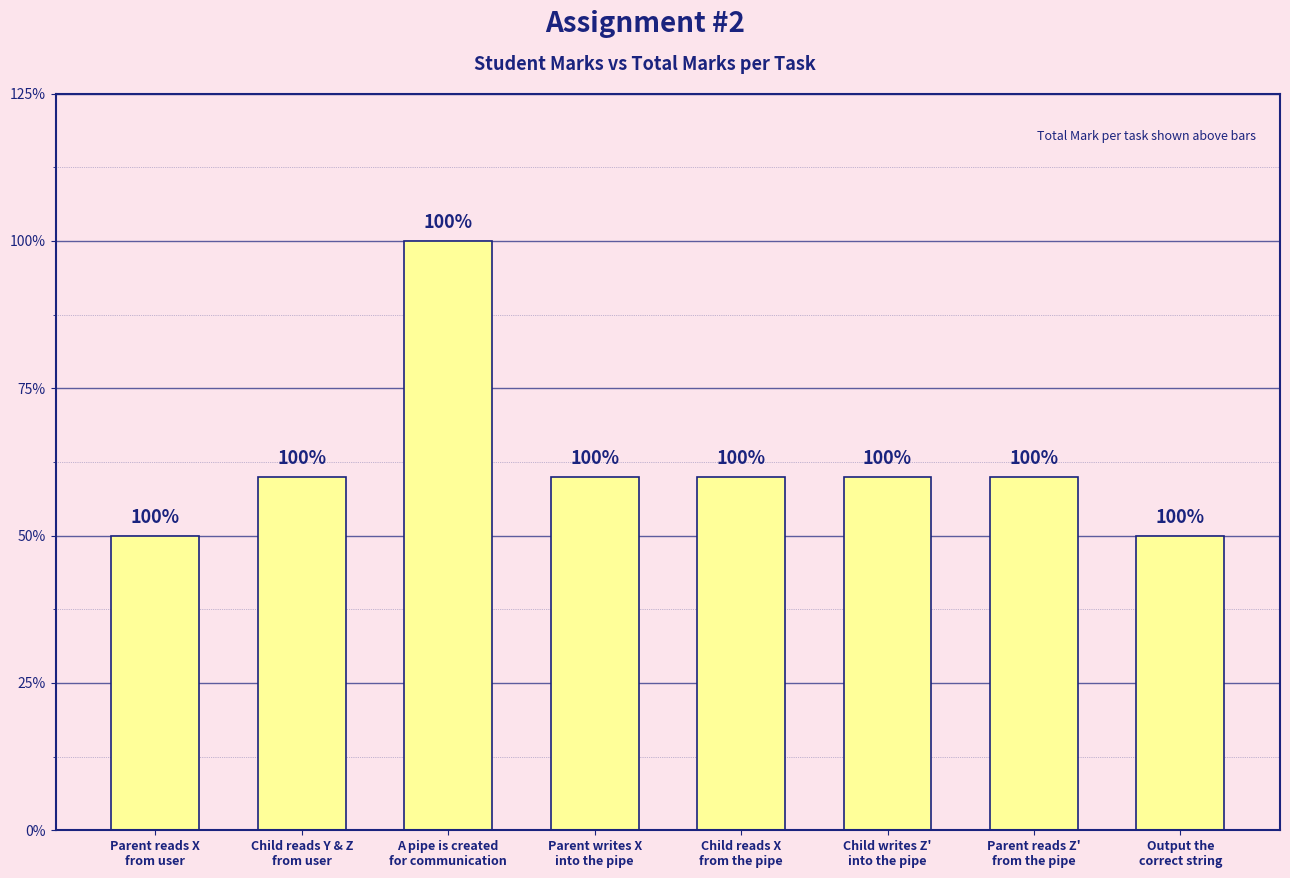

Are the bars horizontal?

No